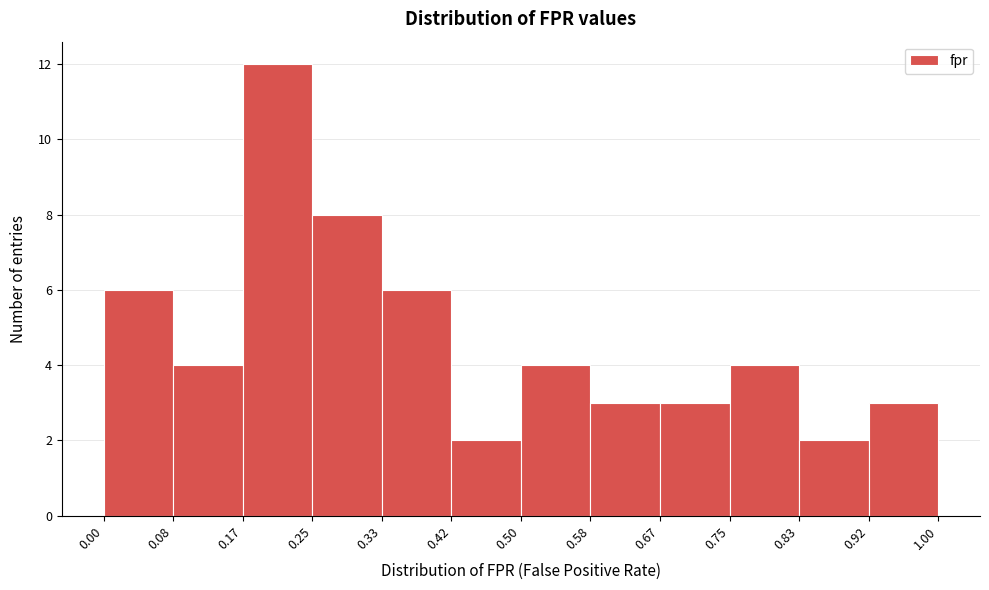

Reading left to right, transcribe this chart: for each bar, give the range it covers on the x-axis and its height. The values are not printed on the chart, so give them approximately, as read against the axis.

0.00 to 0.08: 6
0.08 to 0.17: 4
0.17 to 0.25: 12
0.25 to 0.33: 8
0.33 to 0.42: 6
0.42 to 0.50: 2
0.50 to 0.58: 4
0.58 to 0.67: 3
0.67 to 0.75: 3
0.75 to 0.83: 4
0.83 to 0.92: 2
0.92 to 1.00: 3